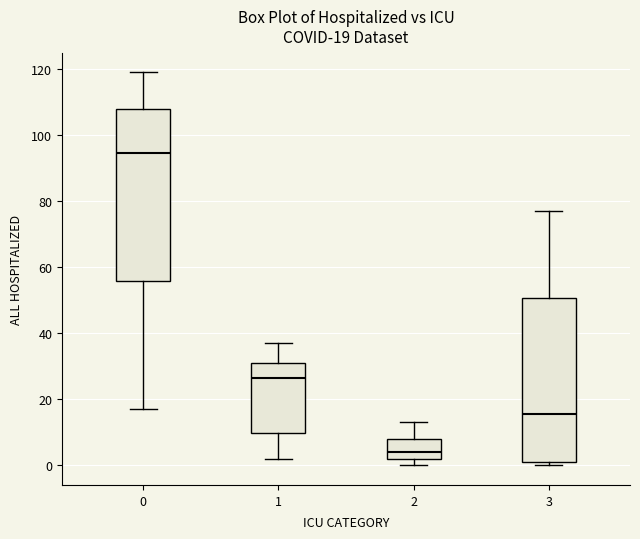

Which box has the highest median line?

0